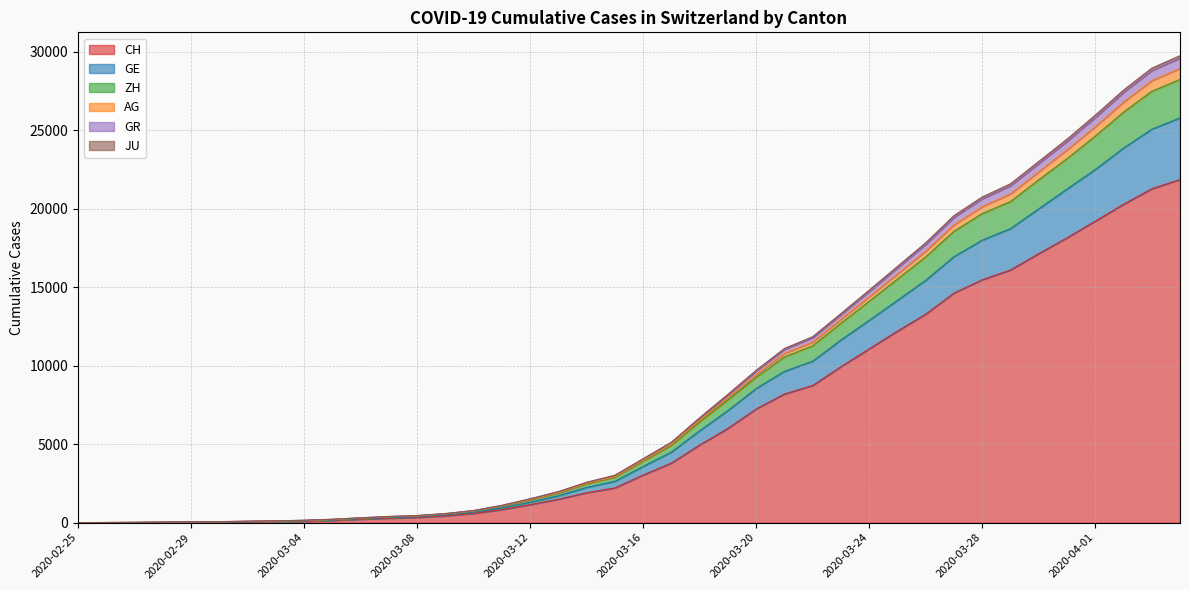

What is the maximum value for CH?

21855